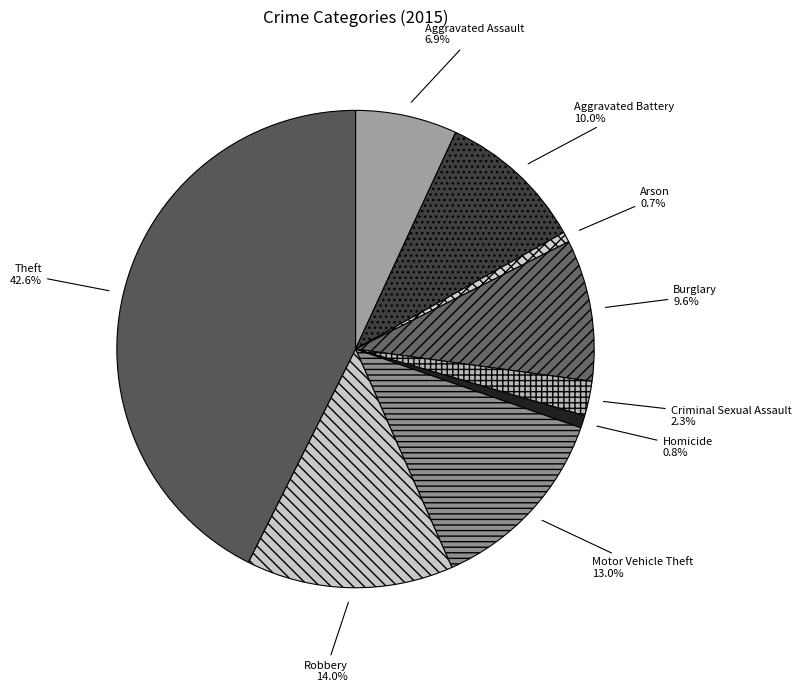

Is the sum of Robbery and Criminal Sexual Assault greater than half?

No